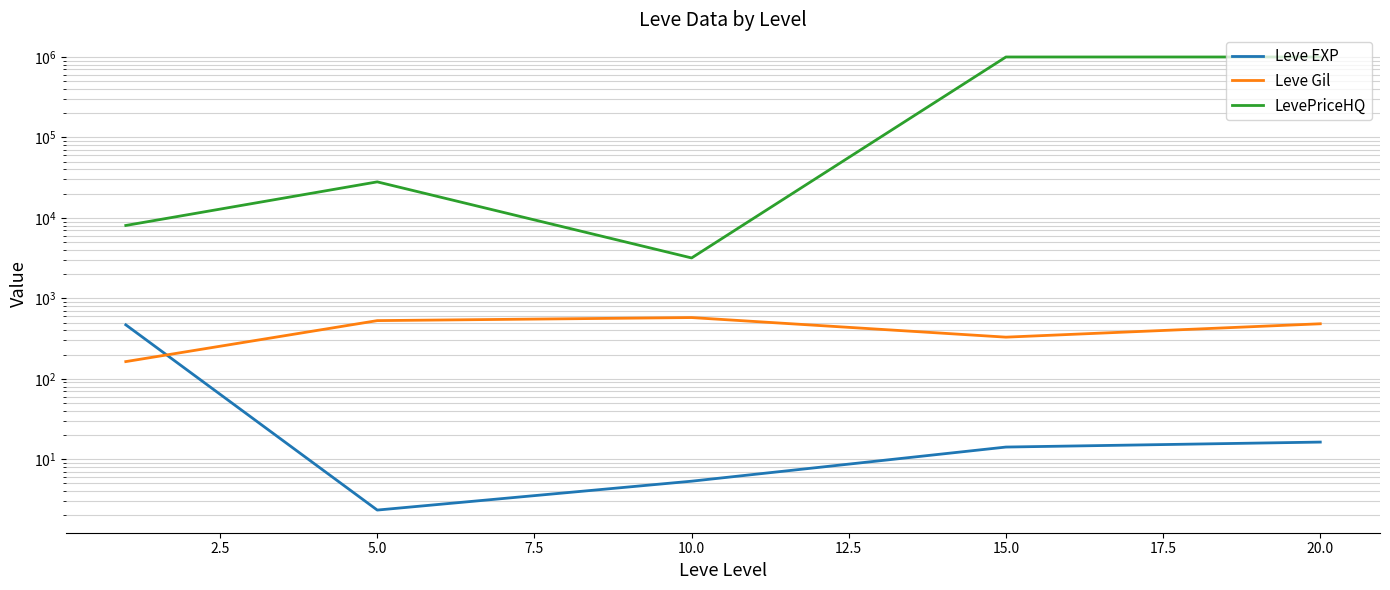

How many interior local valleys does the LevePriceHQ series have?

1